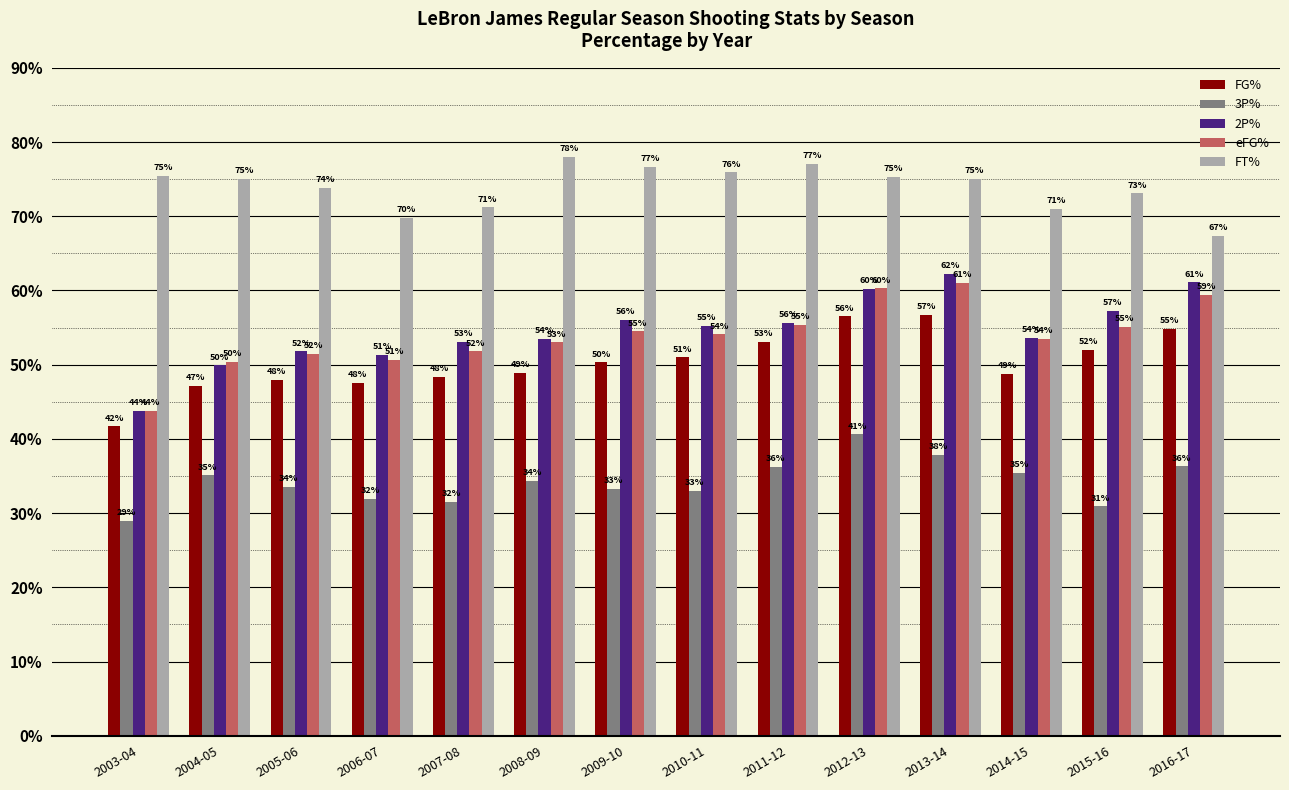

What are all the series names shown in the legend?

FG%, 3P%, 2P%, eFG%, FT%